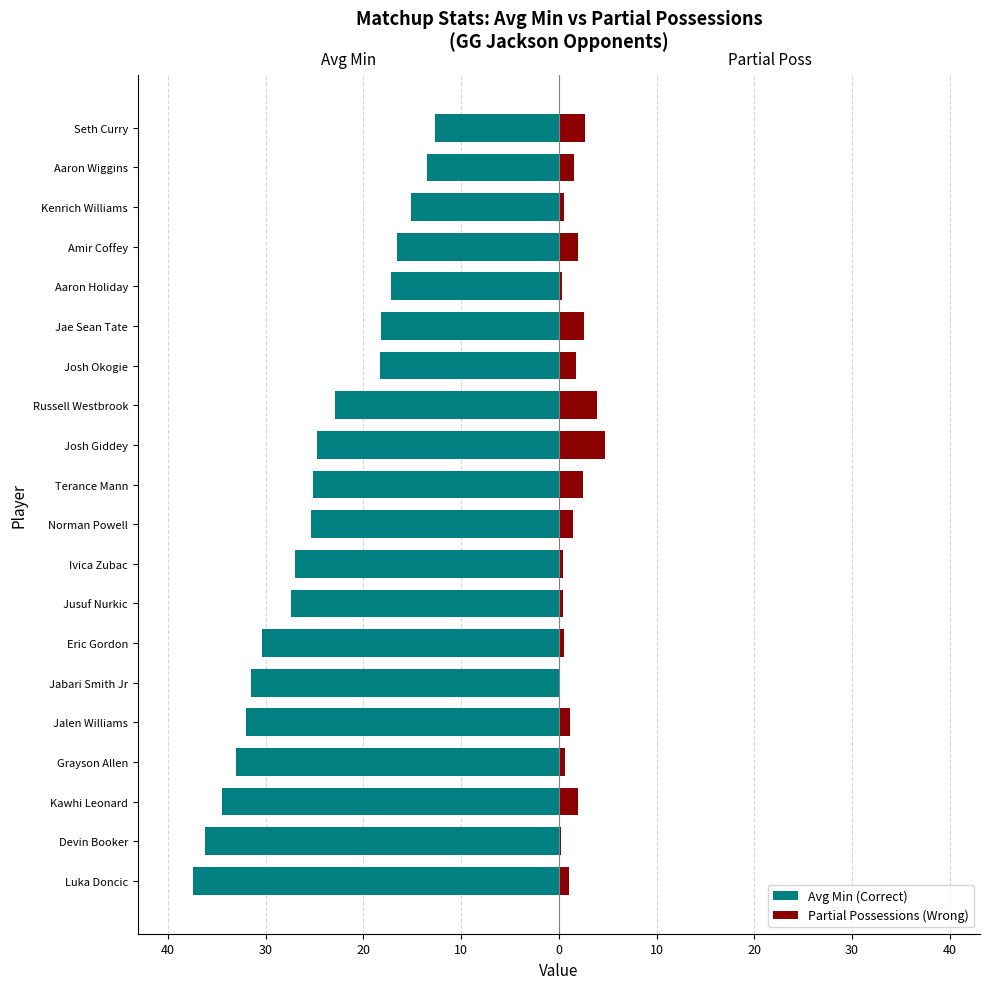

Are the bars grouped side by side (vs. stacked)?

Yes